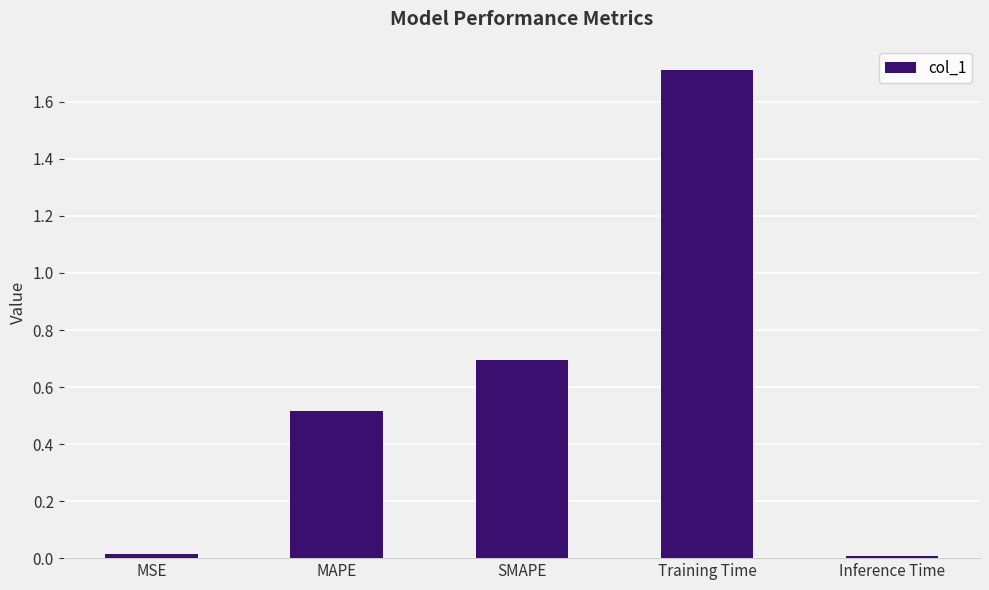

What is the average value?

0.6